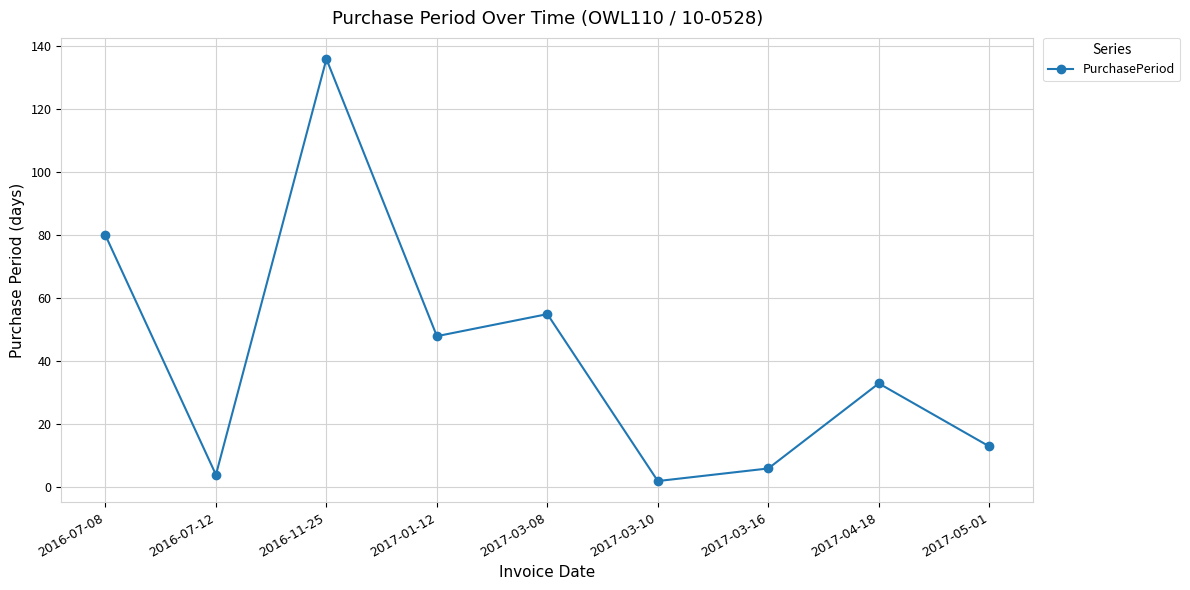

What is the label of the 3rd point from the right?

2017-03-16